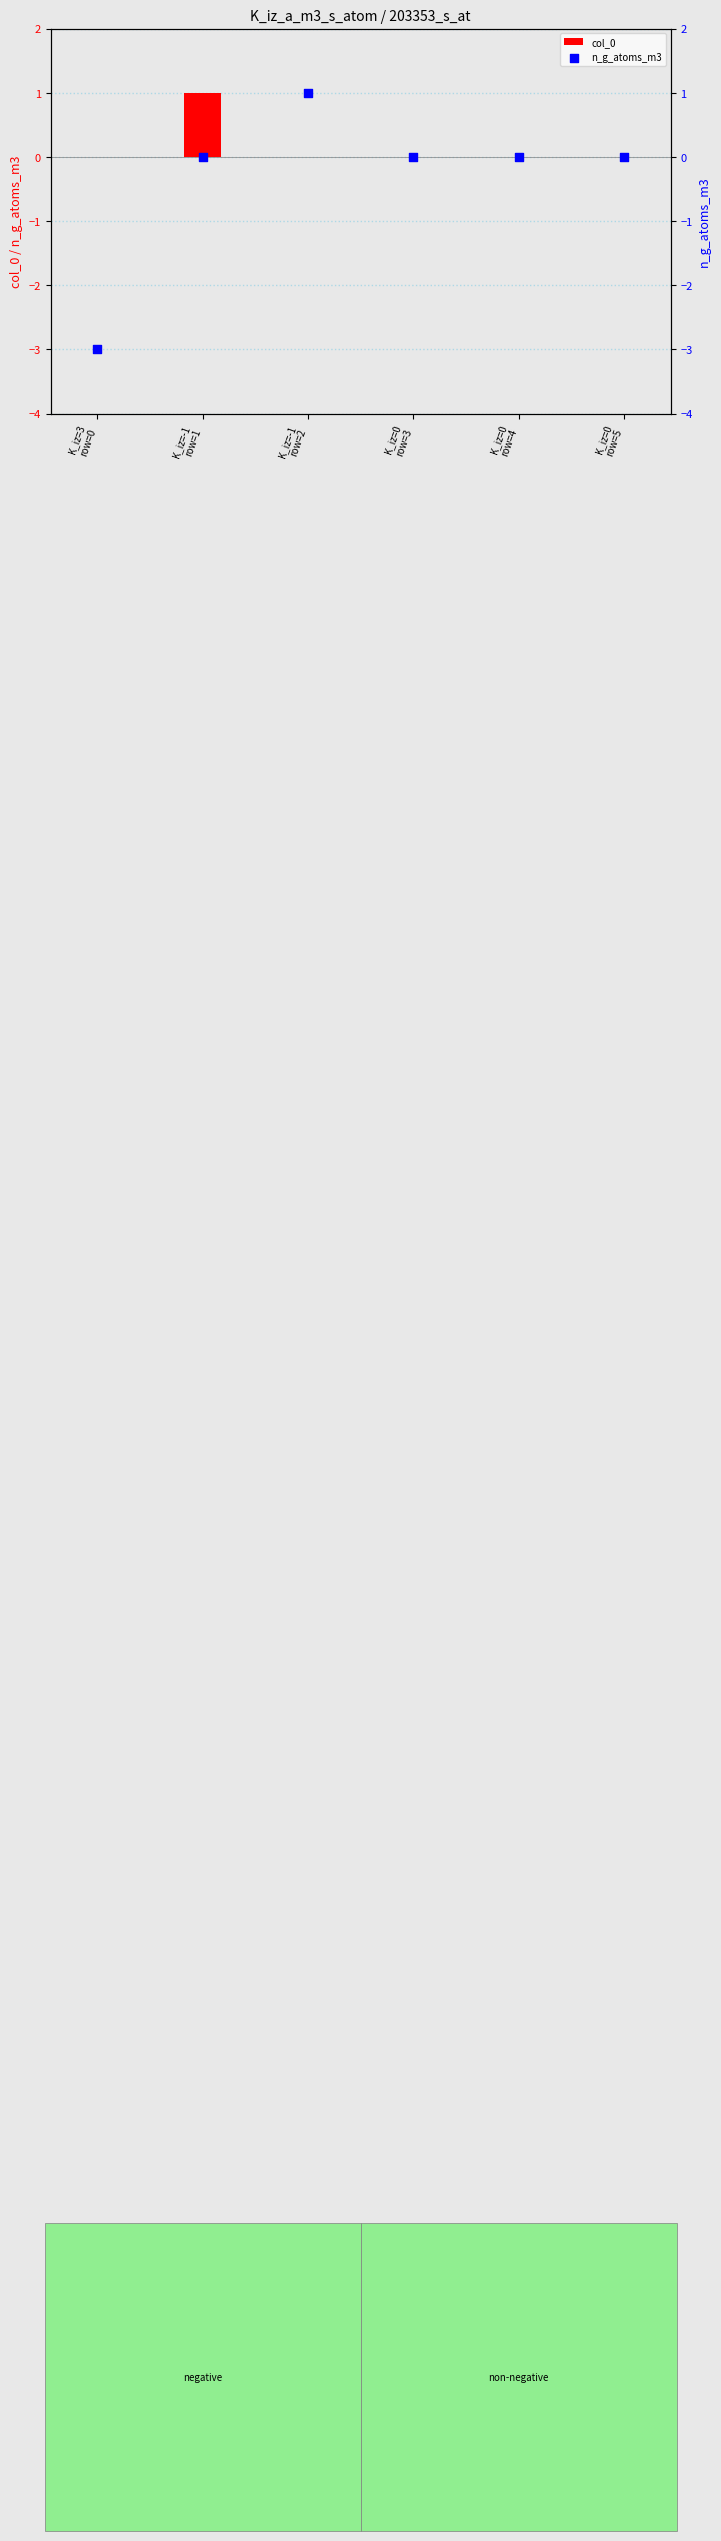

What are all the series names shown in the legend?

col_0, n_g_atoms_m3